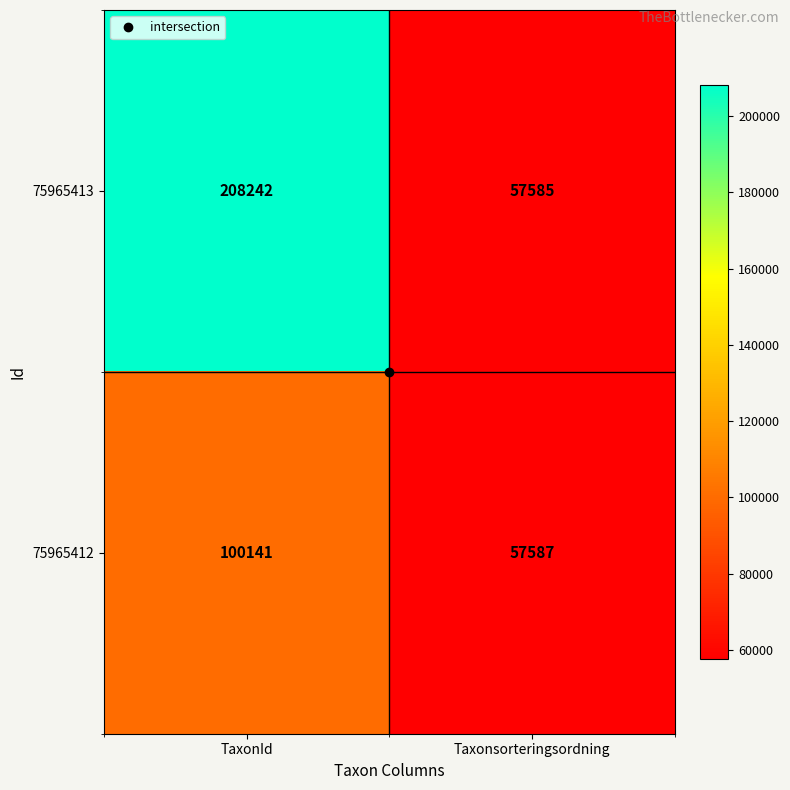

What value does the 75965413 series have at TaxonId?

208242